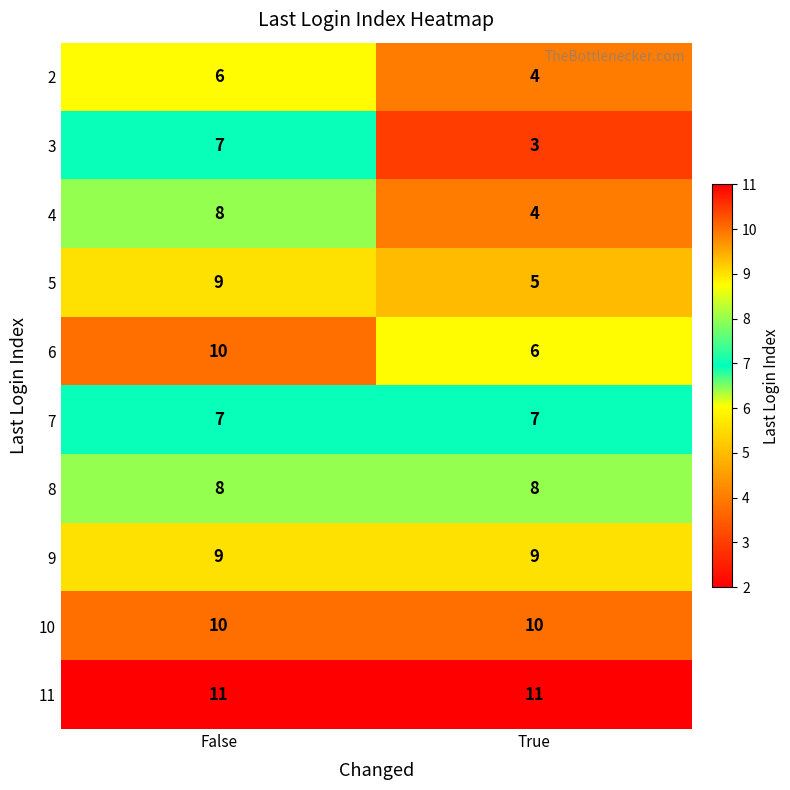

What is the maximum value shown in the chart?

11